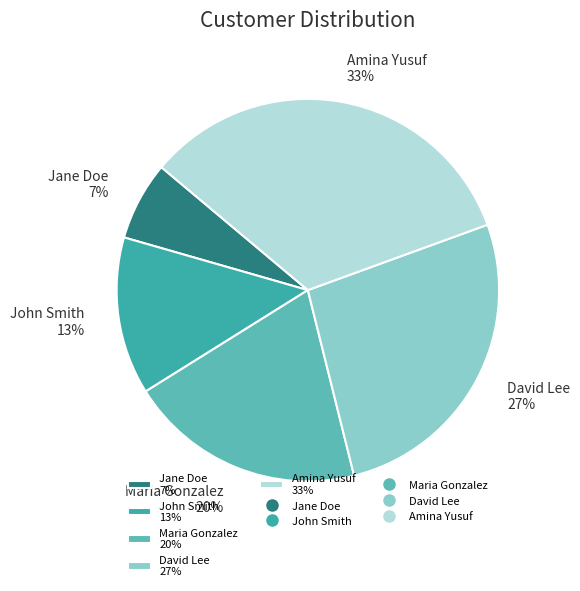

Between David Lee and John Smith, which is larger?

David Lee